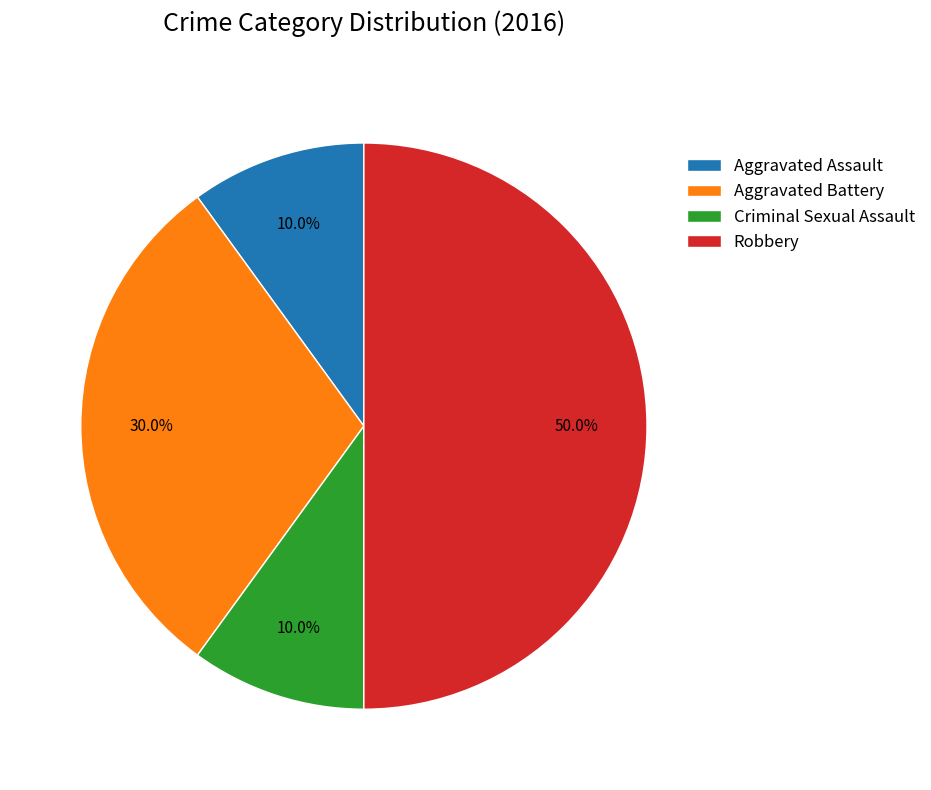

Does Aggravated Battery account for over 50% of the chart?

No